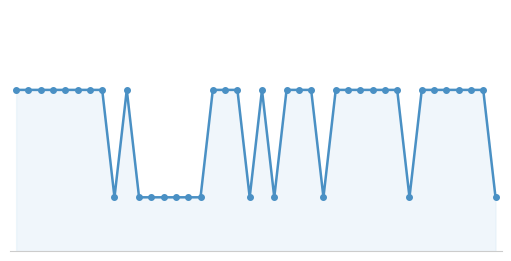

What is the value of the 13th point from the left?

1